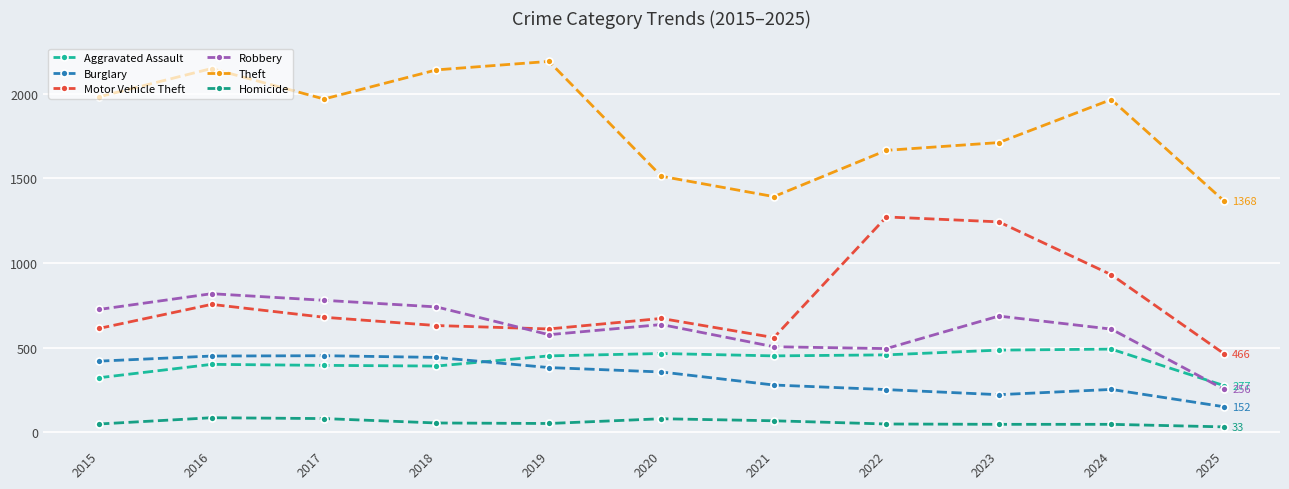

Is it true that Homicide equals 81 at 2020?

True